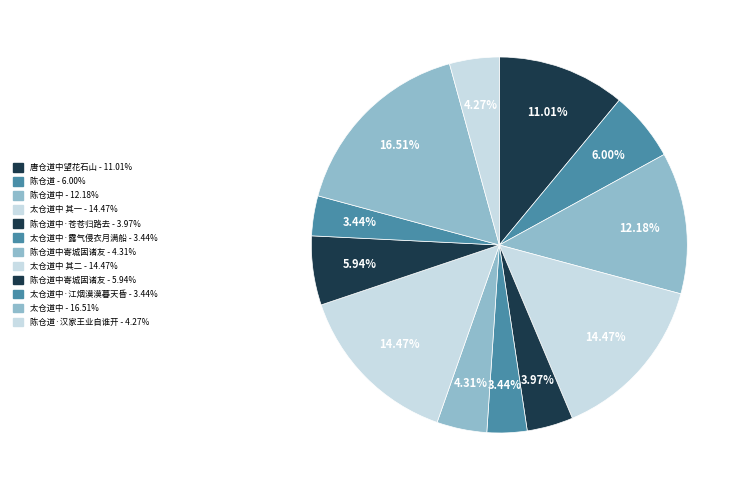

Is there any slice that represents more than half of the pie?

No